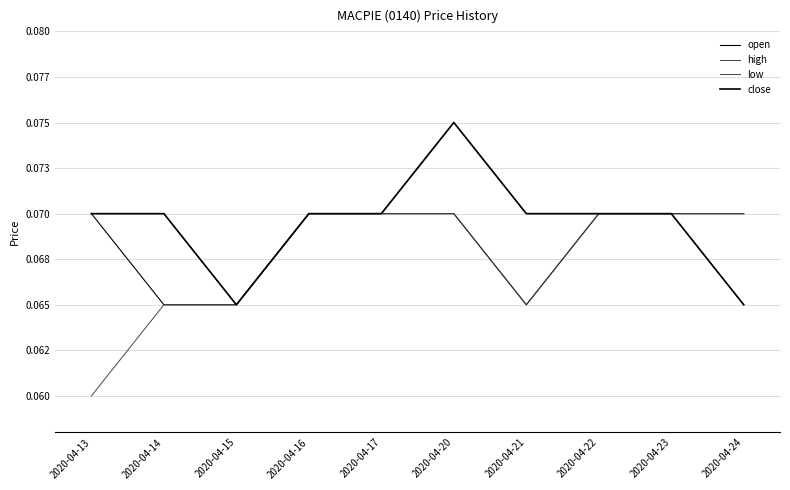

The value of low at 2020-04-21 is 0.1. True or false?

True